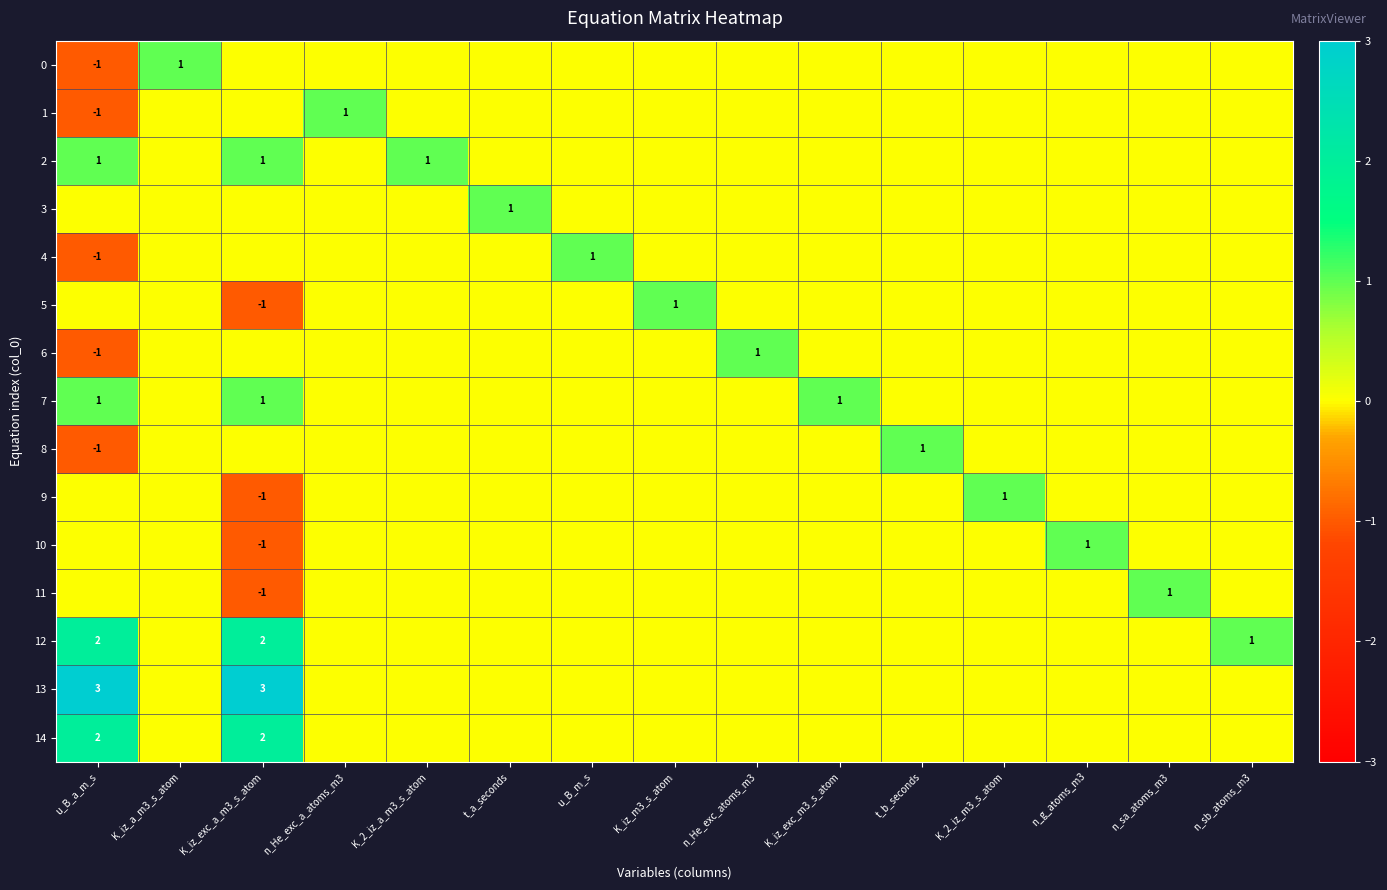

Is it true that 7 equals 1 at K_iz_exc_m3_s_atom?

True